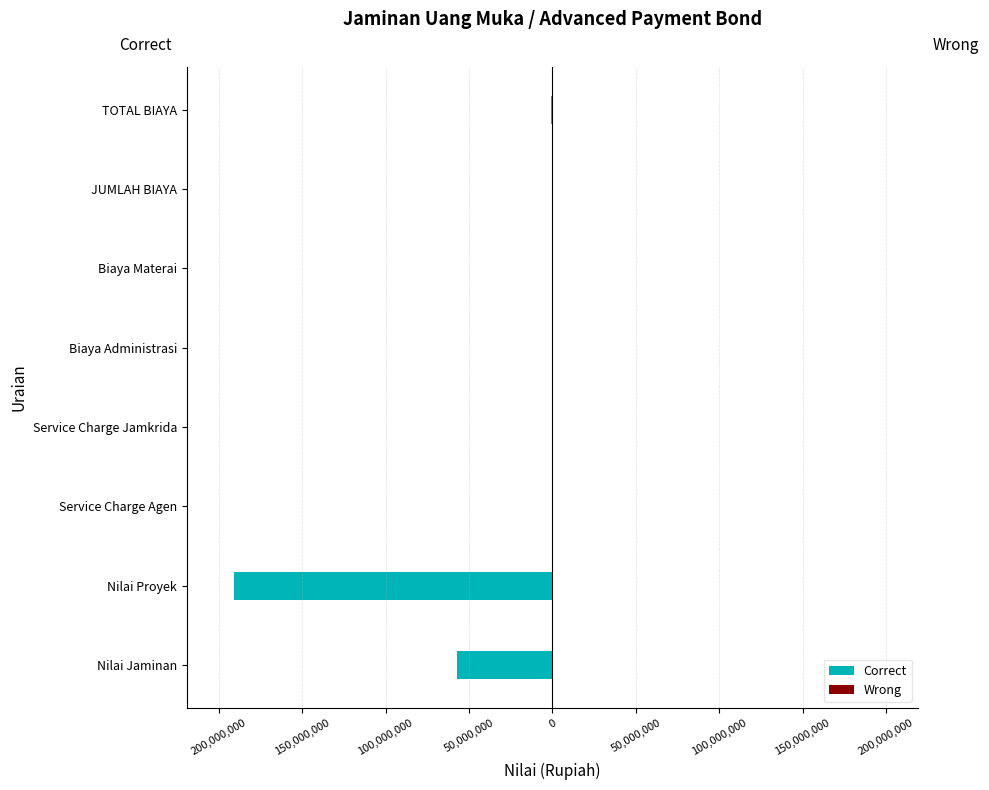

At how many categories does at least one series exceed -155691392?

8